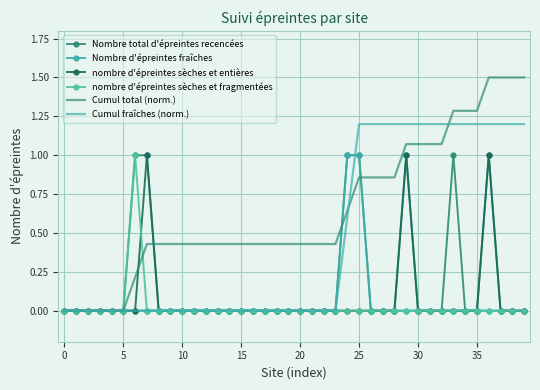

True or false: Cumul total (norm.) has more than 2 interior local peaks.

False